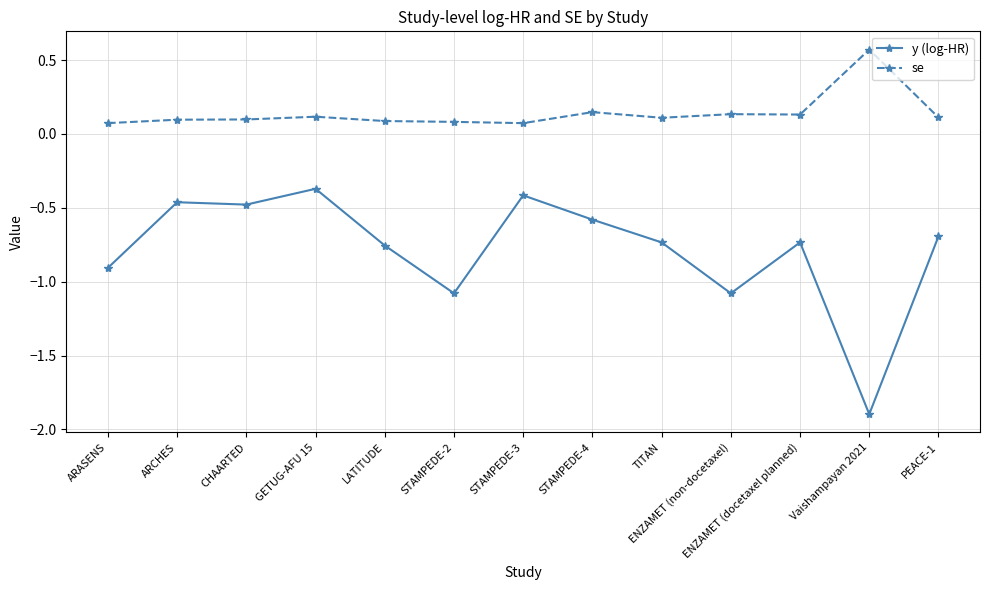

How many se values are between 0 and 1?

13